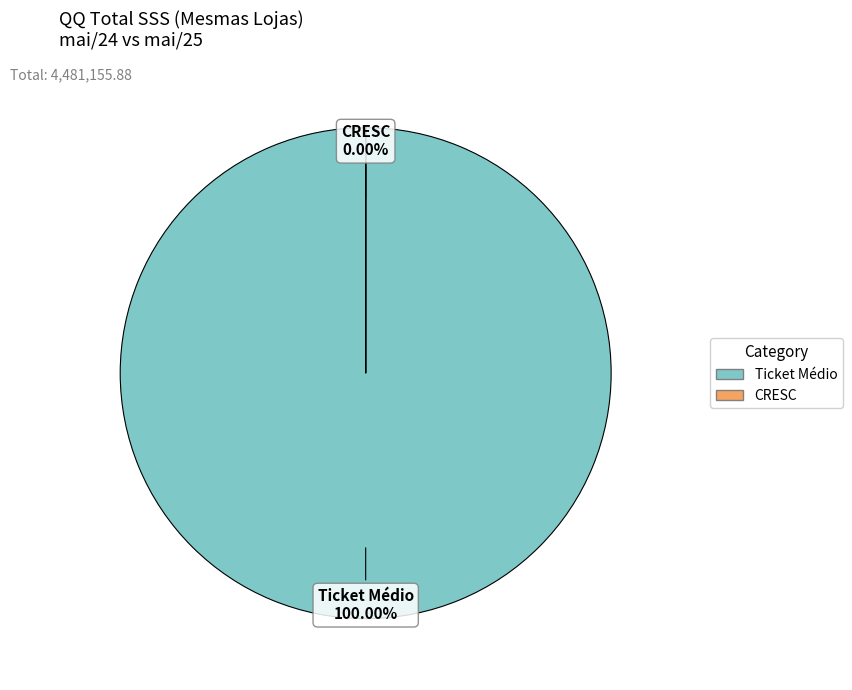

True or false: CRESC accounts for 1% of the total.

False